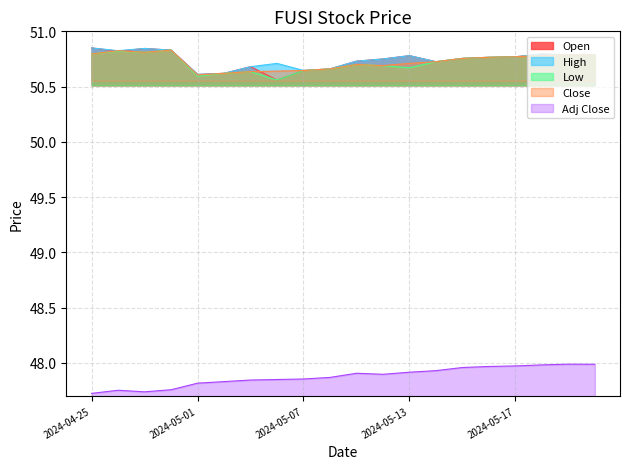

Reading right to left, transcribe all the data shown in this chart.

Open: 2024-05-22=50.8	2024-05-21=50.8	2024-05-20=50.8	2024-05-17=50.8	2024-05-16=50.8	2024-05-15=50.8	2024-05-14=50.7	2024-05-13=50.8	2024-05-10=50.8	2024-05-09=50.7	2024-05-08=50.7	2024-05-07=50.6	2024-05-06=50.6	2024-05-03=50.7	2024-05-02=50.6	2024-05-01=50.6	2024-04-30=50.8	2024-04-29=50.8	2024-04-26=50.8	2024-04-25=50.8
High: 2024-05-22=50.8	2024-05-21=50.8	2024-05-20=50.8	2024-05-17=50.8	2024-05-16=50.8	2024-05-15=50.8	2024-05-14=50.7	2024-05-13=50.8	2024-05-10=50.8	2024-05-09=50.7	2024-05-08=50.7	2024-05-07=50.6	2024-05-06=50.7	2024-05-03=50.7	2024-05-02=50.6	2024-05-01=50.6	2024-04-30=50.8	2024-04-29=50.8	2024-04-26=50.8	2024-04-25=50.8
Low: 2024-05-22=50.8	2024-05-21=50.8	2024-05-20=50.8	2024-05-17=50.8	2024-05-16=50.8	2024-05-15=50.8	2024-05-14=50.7	2024-05-13=50.7	2024-05-10=50.7	2024-05-09=50.7	2024-05-08=50.7	2024-05-07=50.6	2024-05-06=50.6	2024-05-03=50.6	2024-05-02=50.6	2024-05-01=50.6	2024-04-30=50.8	2024-04-29=50.8	2024-04-26=50.8	2024-04-25=50.8
Close: 2024-05-22=50.8	2024-05-21=50.8	2024-05-20=50.8	2024-05-17=50.8	2024-05-16=50.8	2024-05-15=50.8	2024-05-14=50.7	2024-05-13=50.7	2024-05-10=50.7	2024-05-09=50.7	2024-05-08=50.7	2024-05-07=50.6	2024-05-06=50.6	2024-05-03=50.6	2024-05-02=50.6	2024-05-01=50.6	2024-04-30=50.8	2024-04-29=50.8	2024-04-26=50.8	2024-04-25=50.8
Adj Close: 2024-05-22=48.0	2024-05-21=48.0	2024-05-20=48.0	2024-05-17=48.0	2024-05-16=48.0	2024-05-15=48.0	2024-05-14=47.9	2024-05-13=47.9	2024-05-10=47.9	2024-05-09=47.9	2024-05-08=47.9	2024-05-07=47.9	2024-05-06=47.8	2024-05-03=47.8	2024-05-02=47.8	2024-05-01=47.8	2024-04-30=47.8	2024-04-29=47.7	2024-04-26=47.8	2024-04-25=47.7